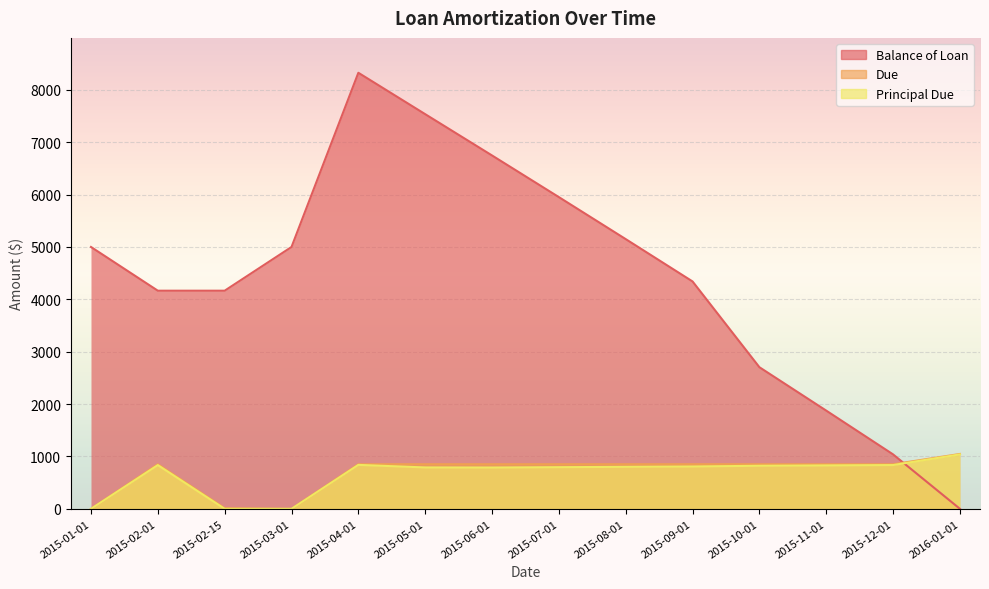

How many lines are shown in the chart?

3